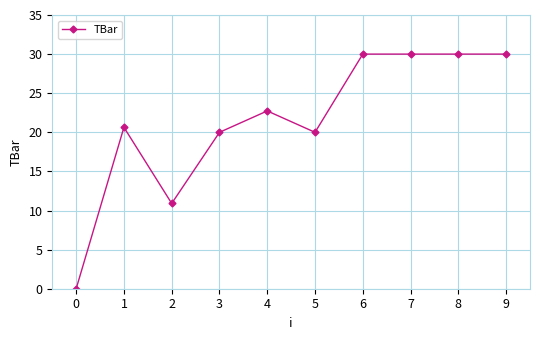

What is the change in value from 5 to 8?

+10.0